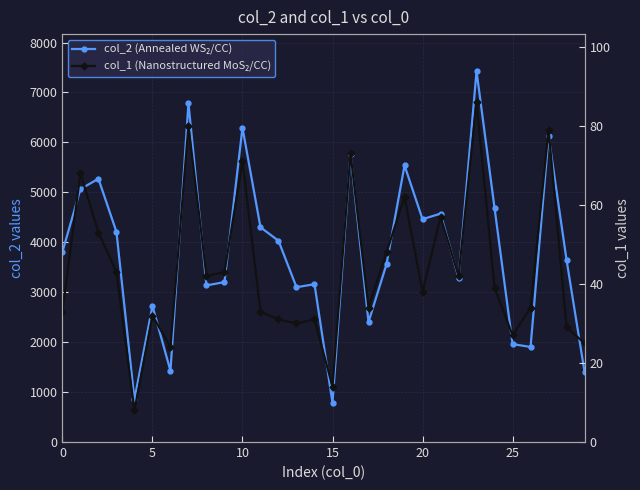

What is the difference between the highest and lowest values at 7?

6706